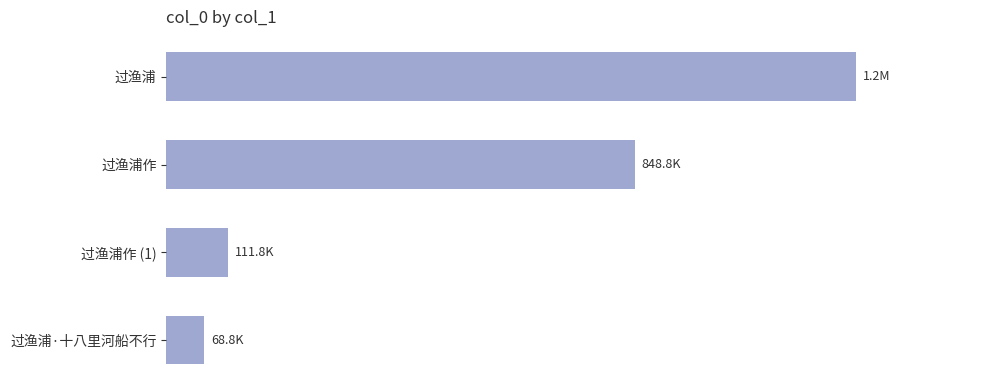

Which label corresponds to the largest value in the chart?

过渔浦